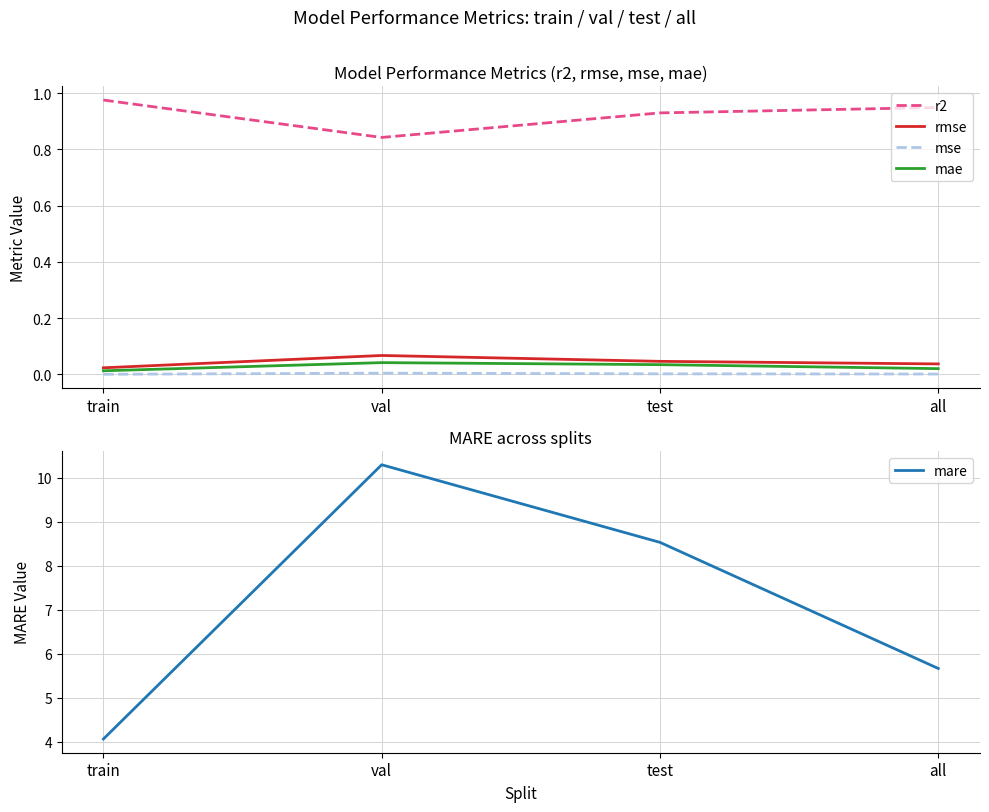

The r2 series shows 0.8 at val. True or false?

True